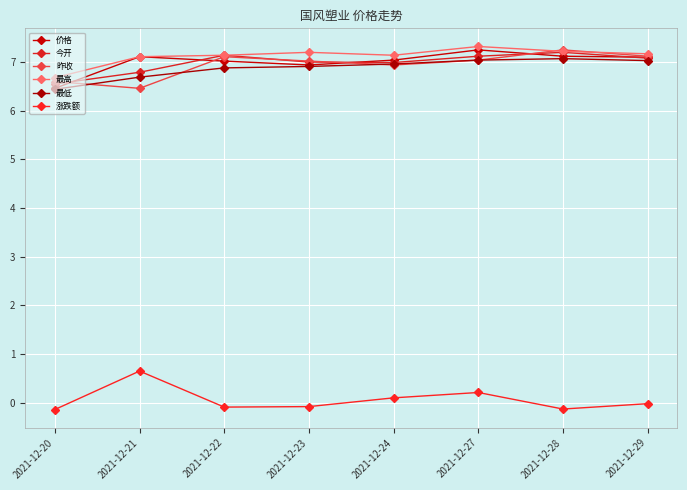

Is the value of 昨收 at 2021-12-21 greater than the value of 涨跌额 at 2021-12-28?

Yes